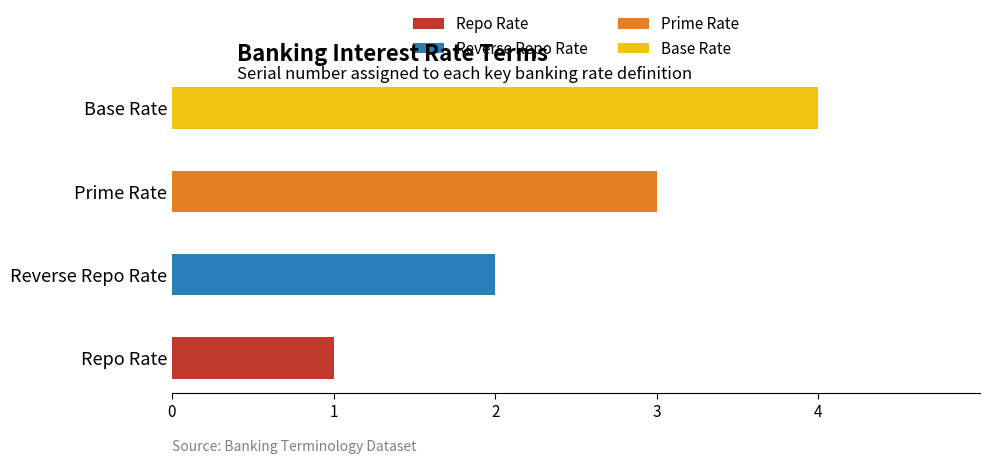

At which category is the sum across all series the highest?

Base Rate